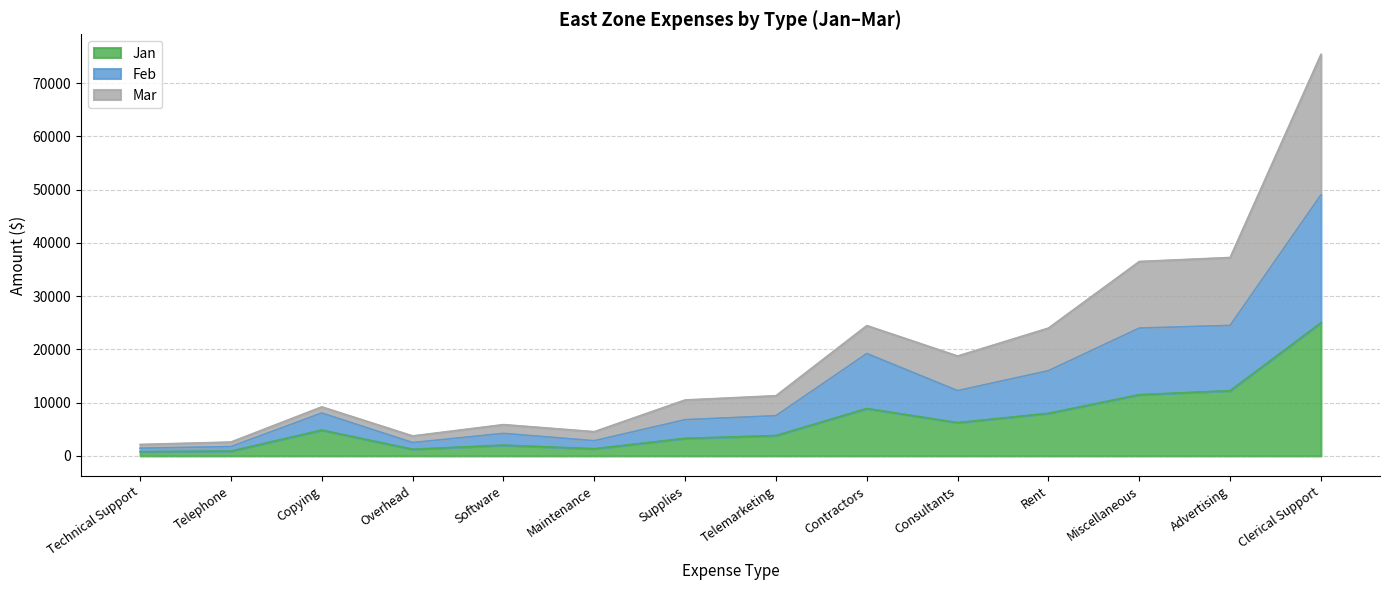

What position from the right is Software?

10